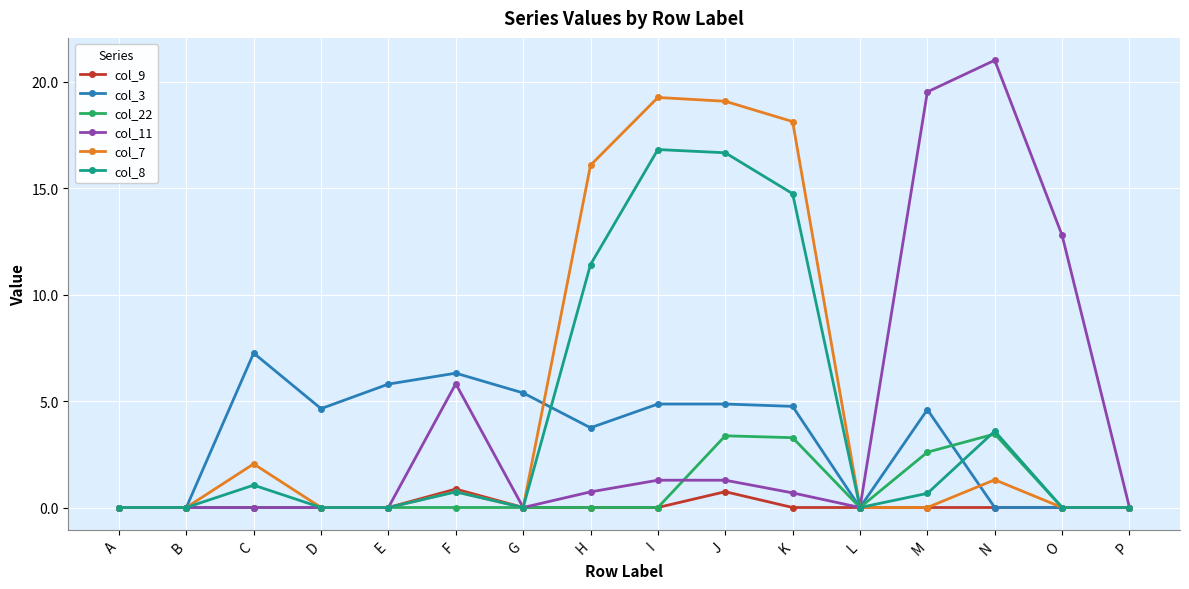

What is the spread (max minus min) of values at F?

6.3